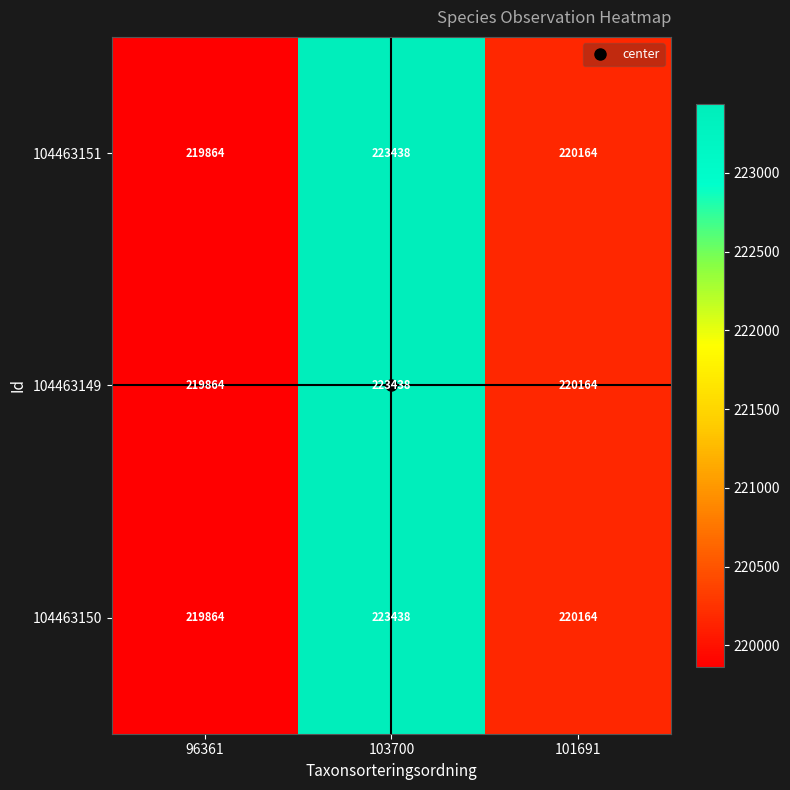

What is the total value across all series at 101691?

660492